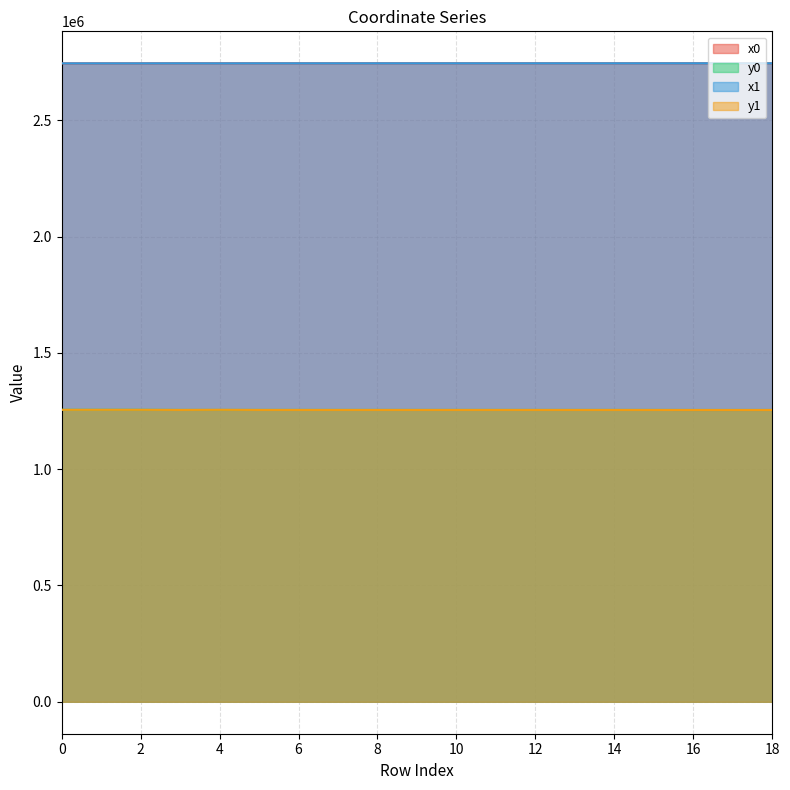

Which series changed the most between 8 and 13?

y0